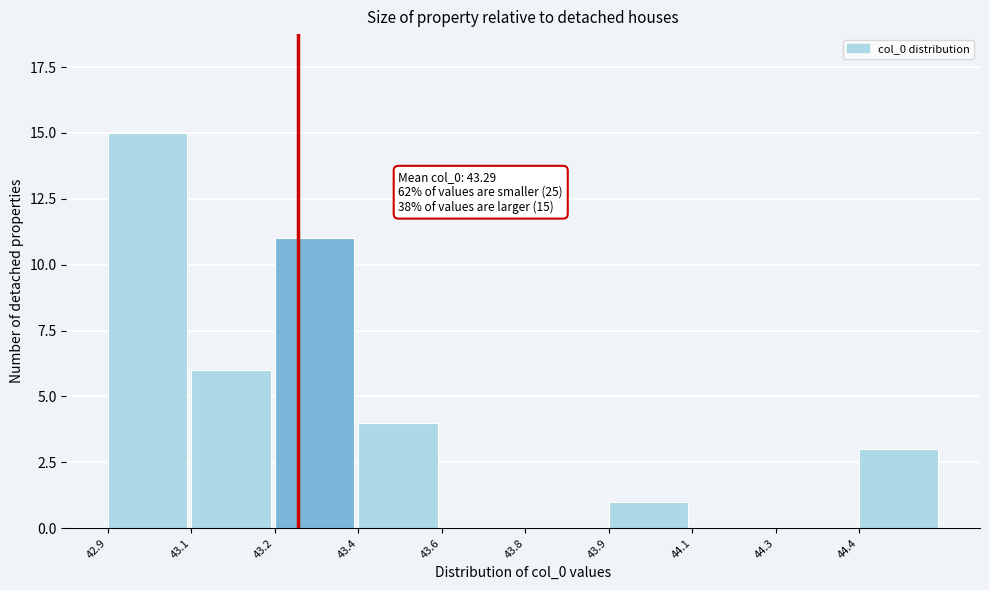

Reading right to left, what are all the values shown in this chart?

44.4=3	44.3=0	44.1=0	43.9=1	43.8=0	43.6=0	43.4=4	43.2=11	43.1=6	42.9=15